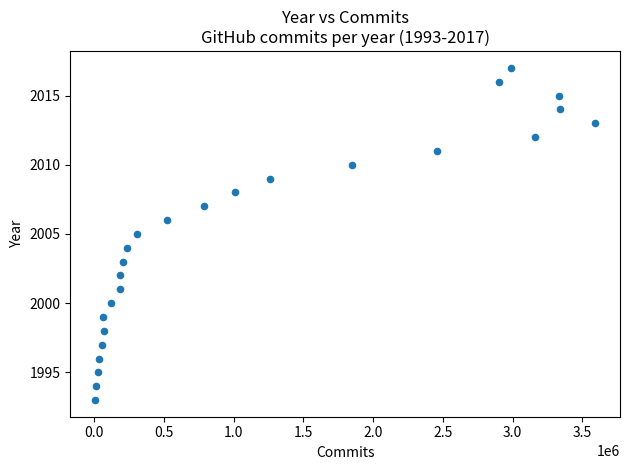

What is the range of Y values (max minus min)?

24